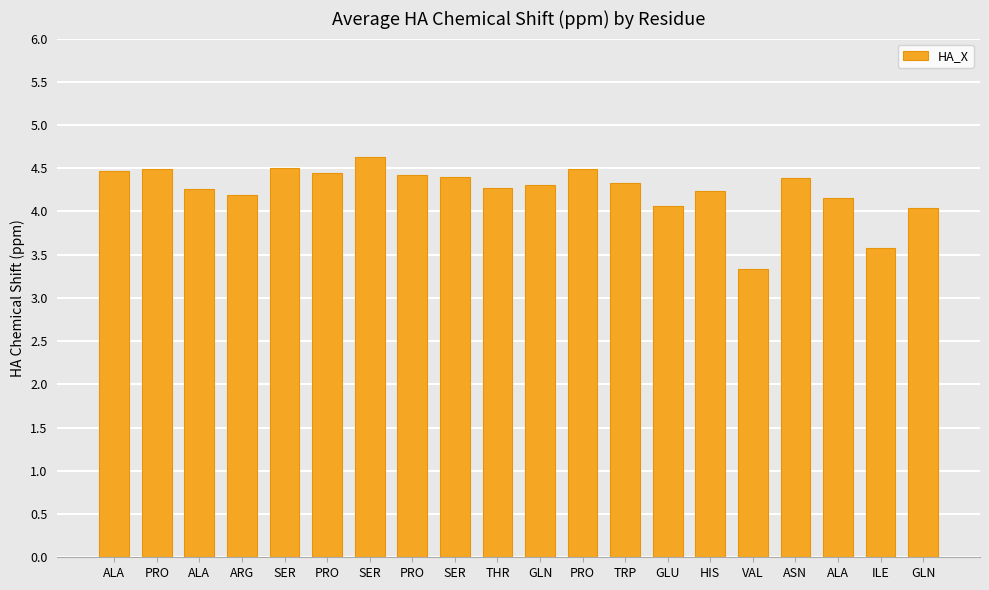

At which label is the value closest to 3?

VAL